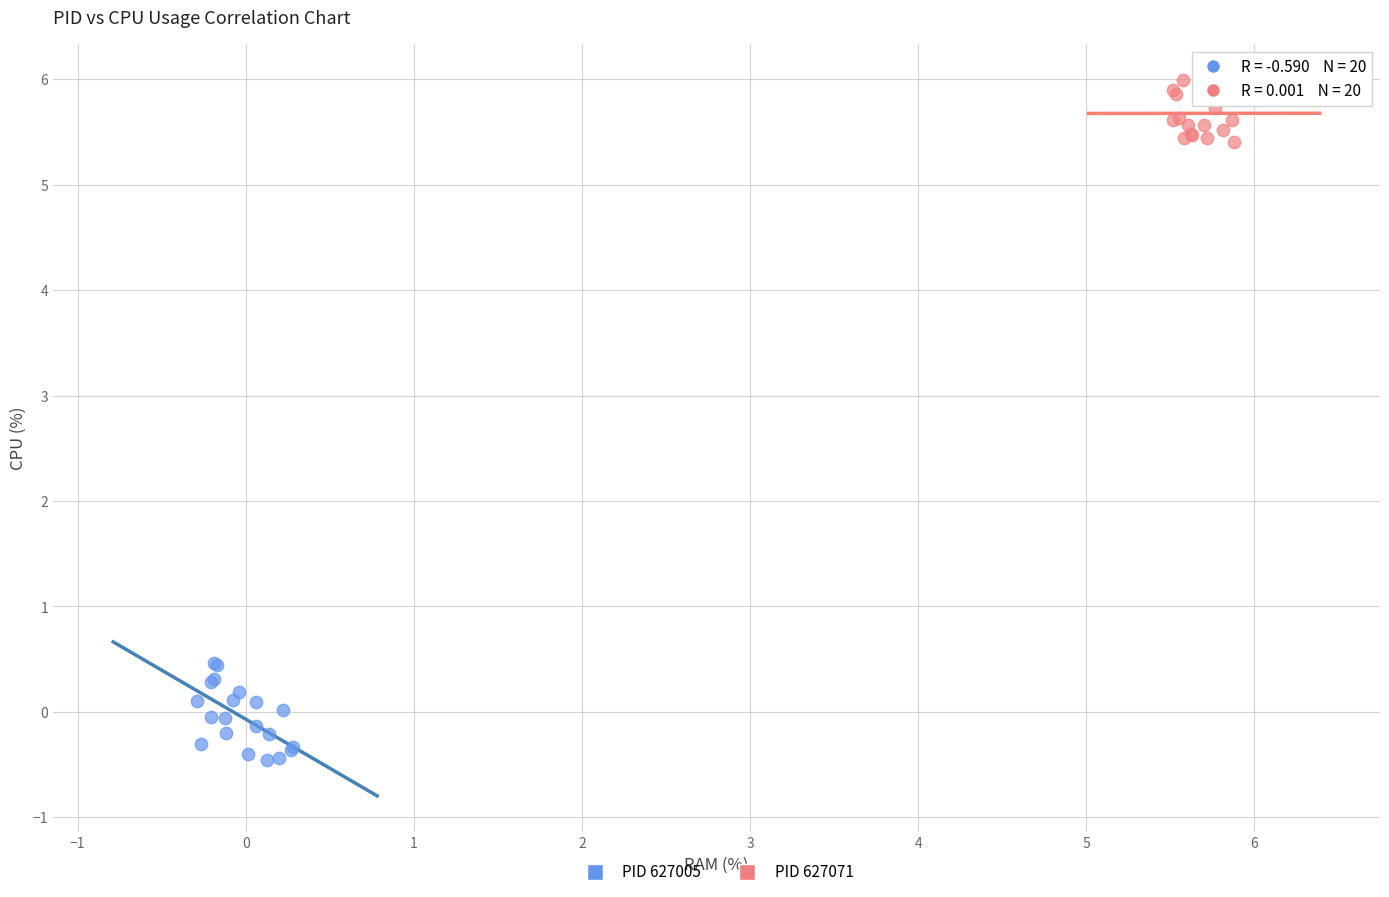

What are all the series names shown in the legend?

PID 627005, PID 627071